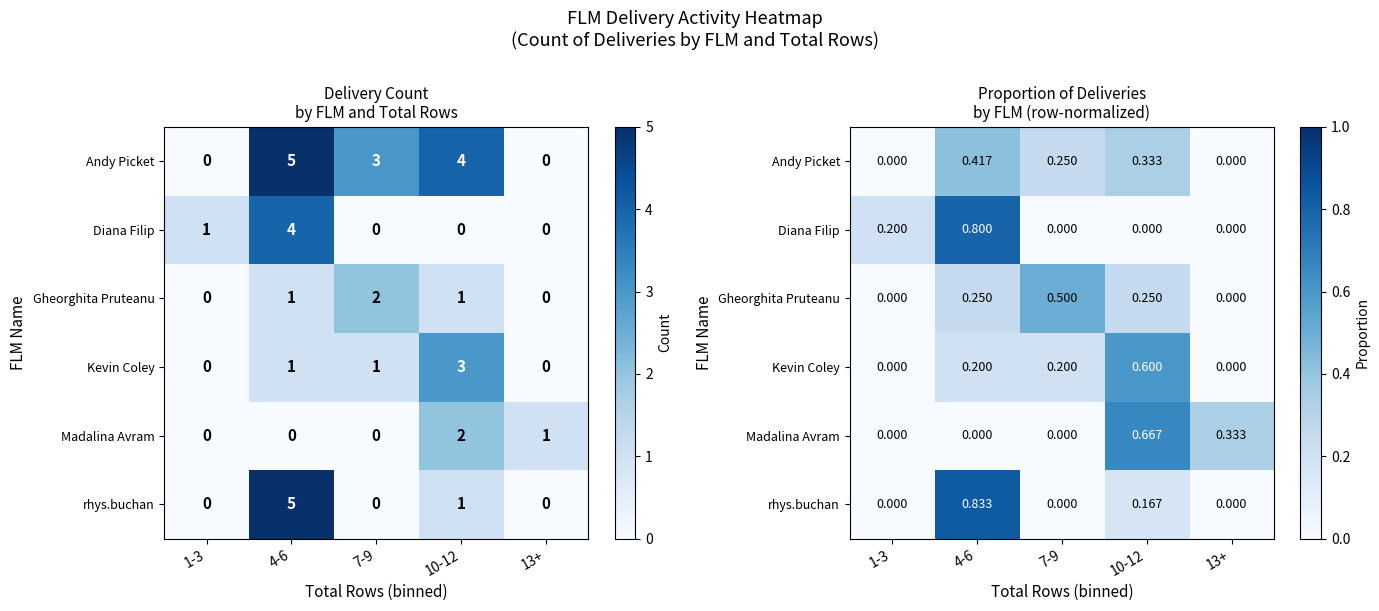

At which label does Andy Picket reach its peak?

4-6